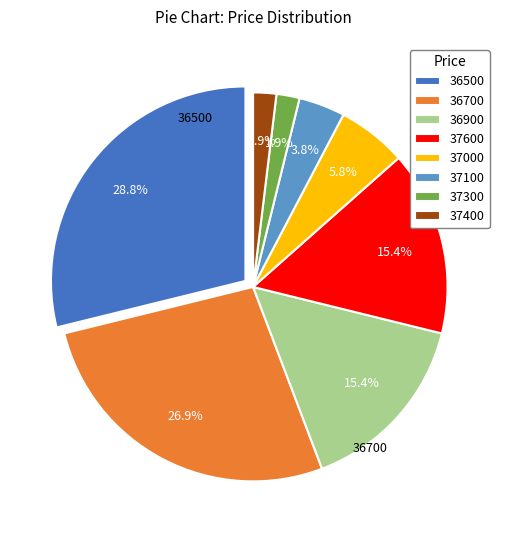

Does 37100 account for over 50% of the chart?

No